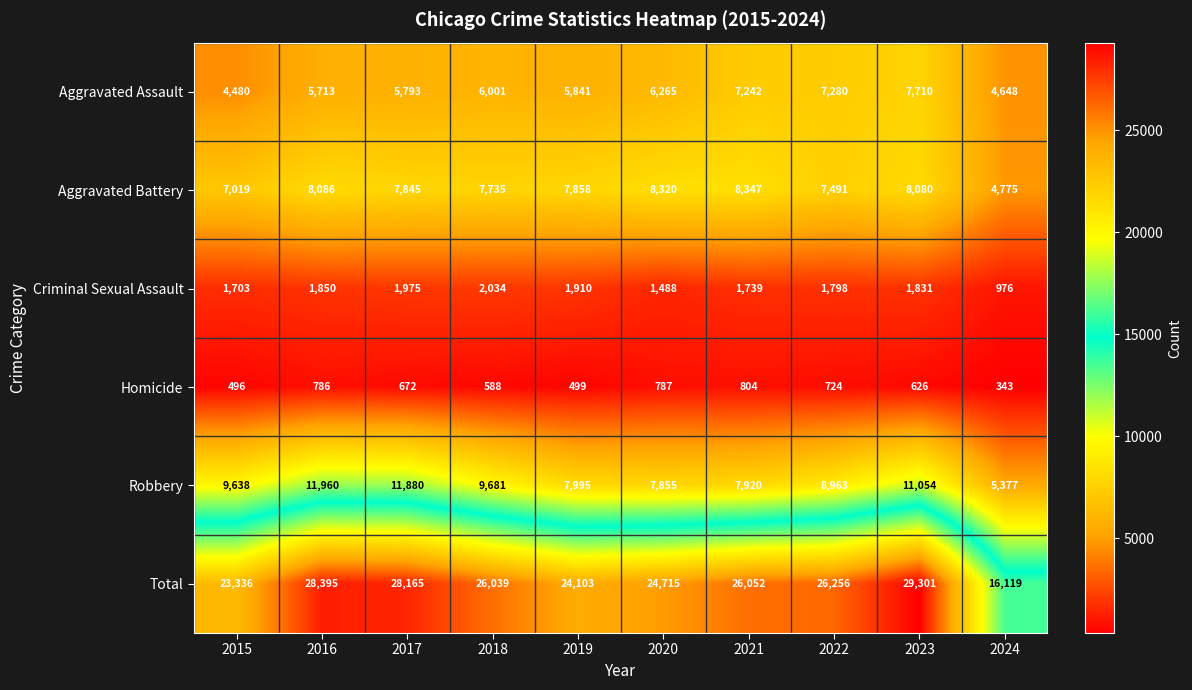

Which series has the largest total across all categories?

Total